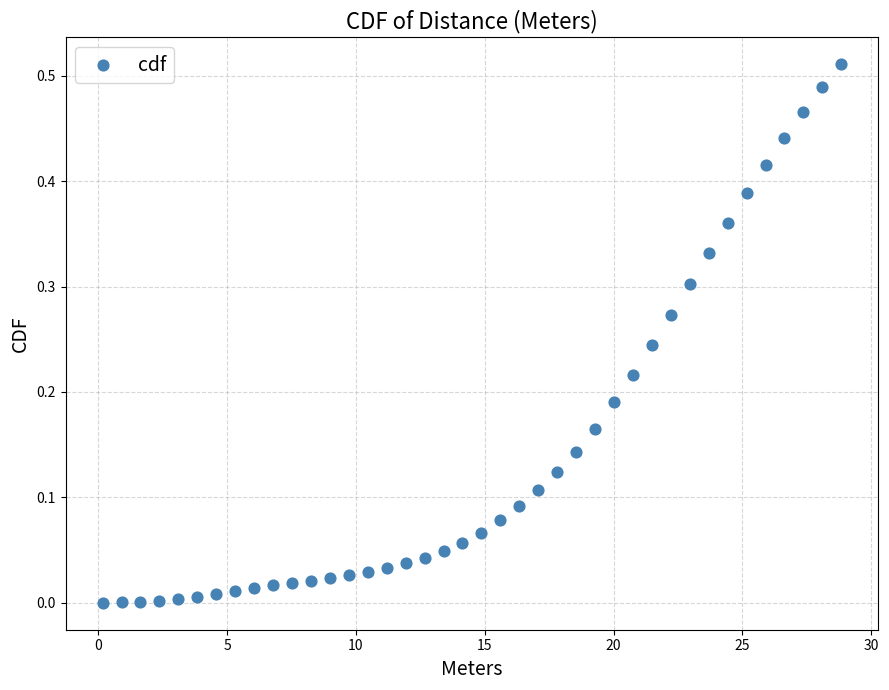

What is the range of X values (max minus min)?

28.7